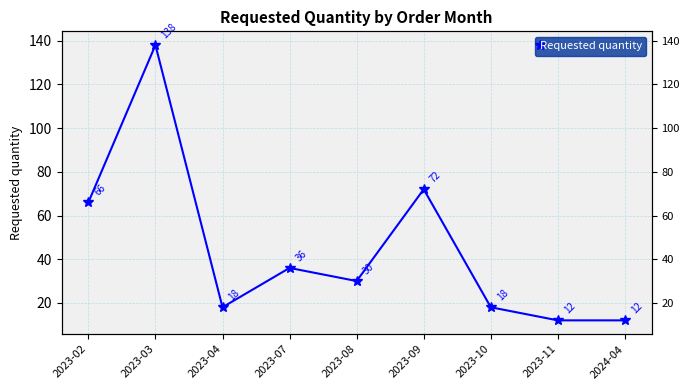

Reading left to right, what are all the values shown in this chart?

2023-02=66	2023-03=138	2023-04=18	2023-07=36	2023-08=30	2023-09=72	2023-10=18	2023-11=12	2024-04=12